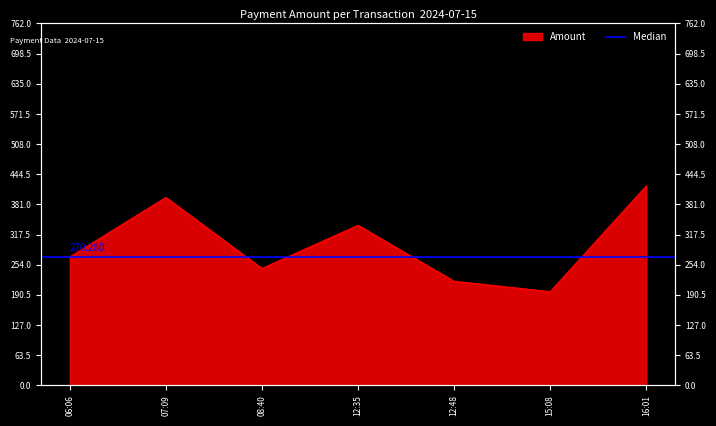

What is the ratio of the value at 06:06 to the value at 12:35?

0.8